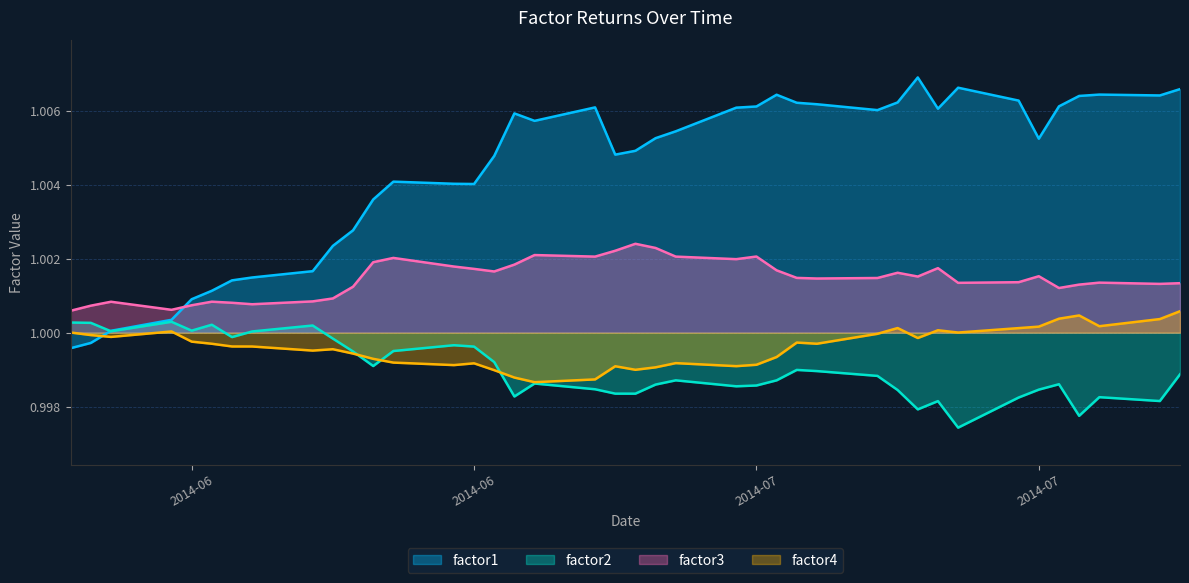

List the series in order of their peak value, highest first.

factor1, factor3, factor4, factor2